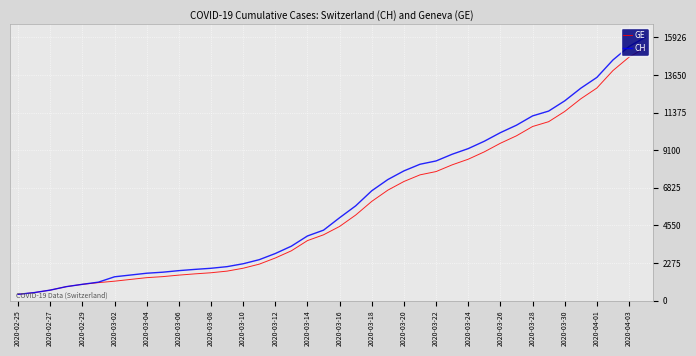

What is the highest value of the CH series?

15926